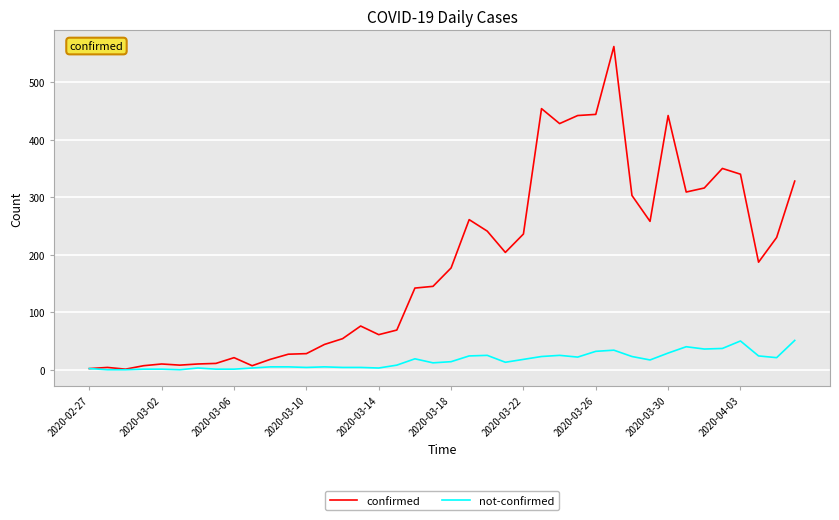

How many series are shown in this chart?

2